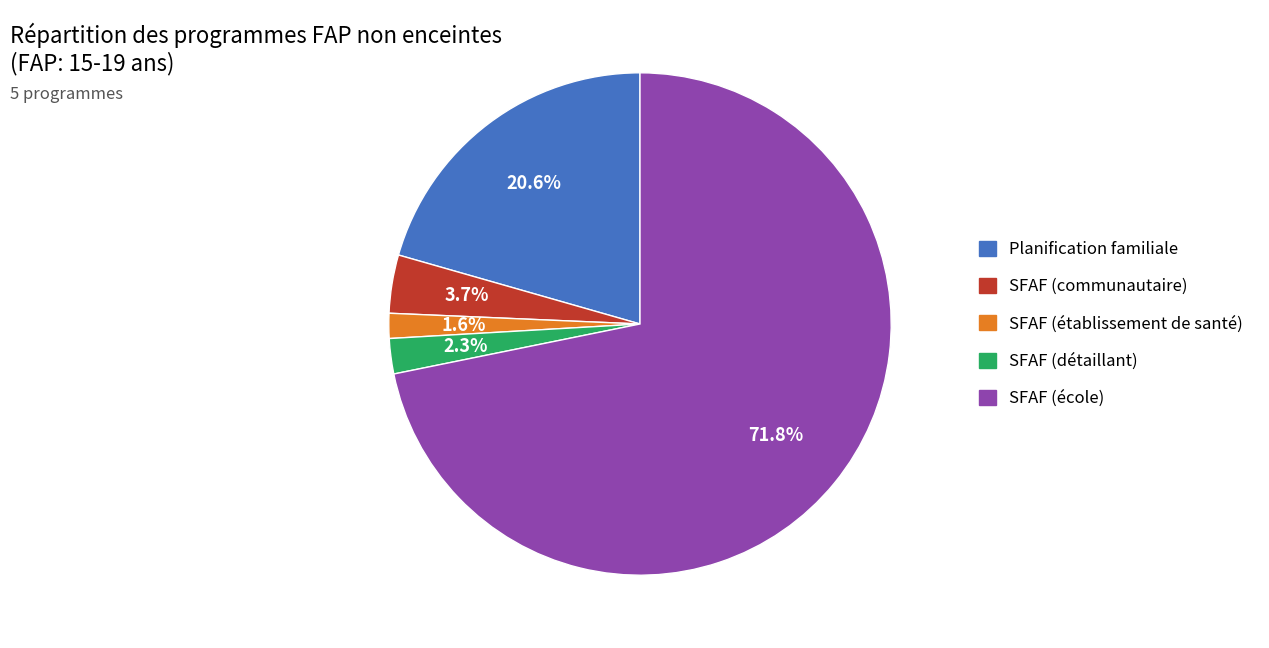

What portion of the pie excludes SFAF (détaillant)?

97.7%